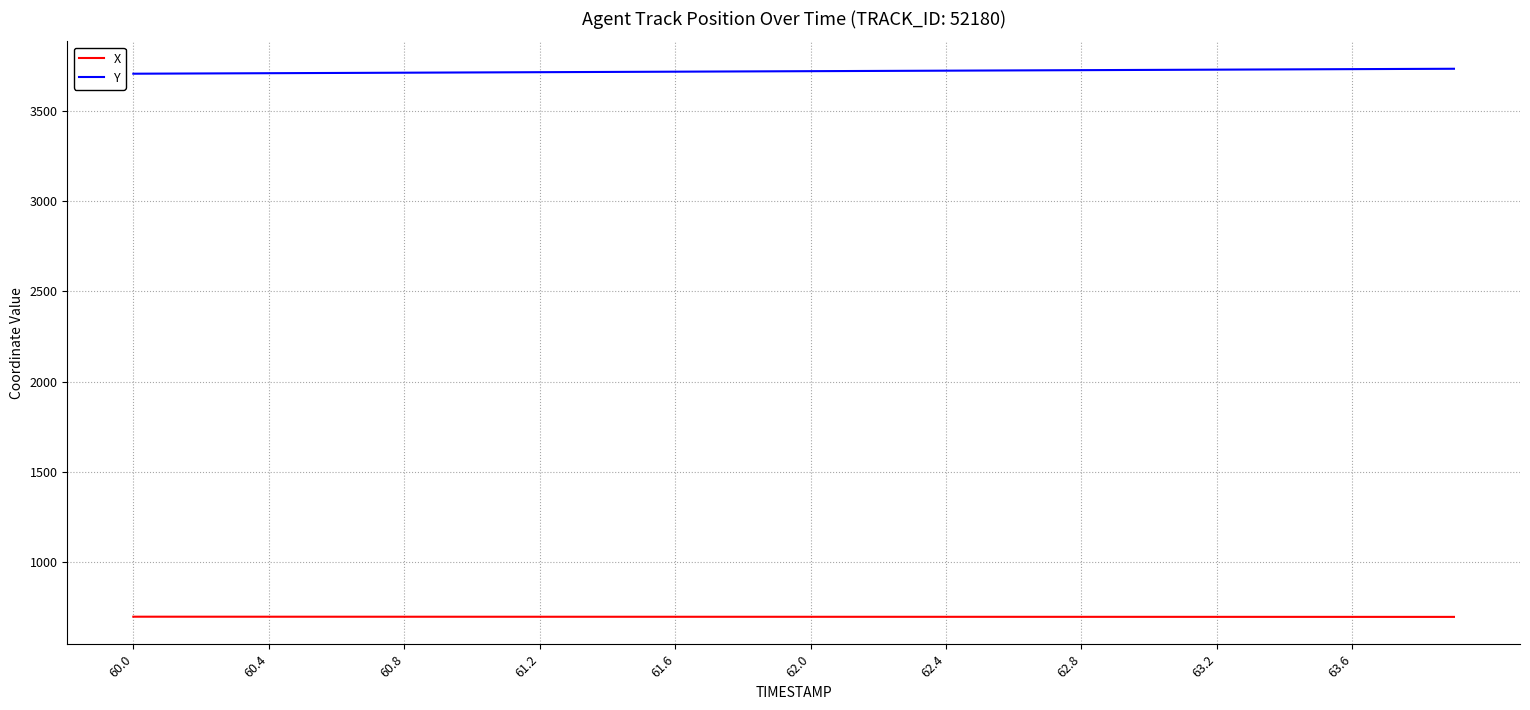

What is the minimum value shown in the chart?

695.1